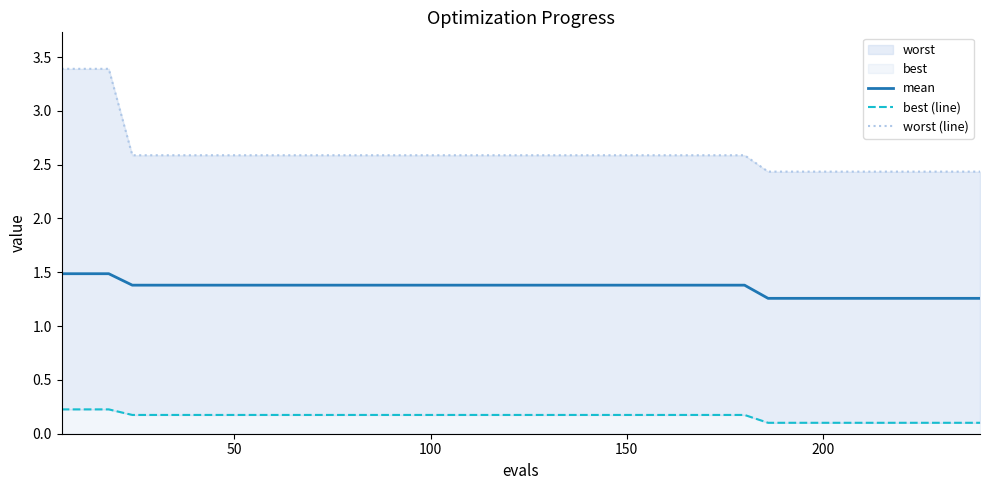

Is it true that best (line) equals 0.2 at 50?

True